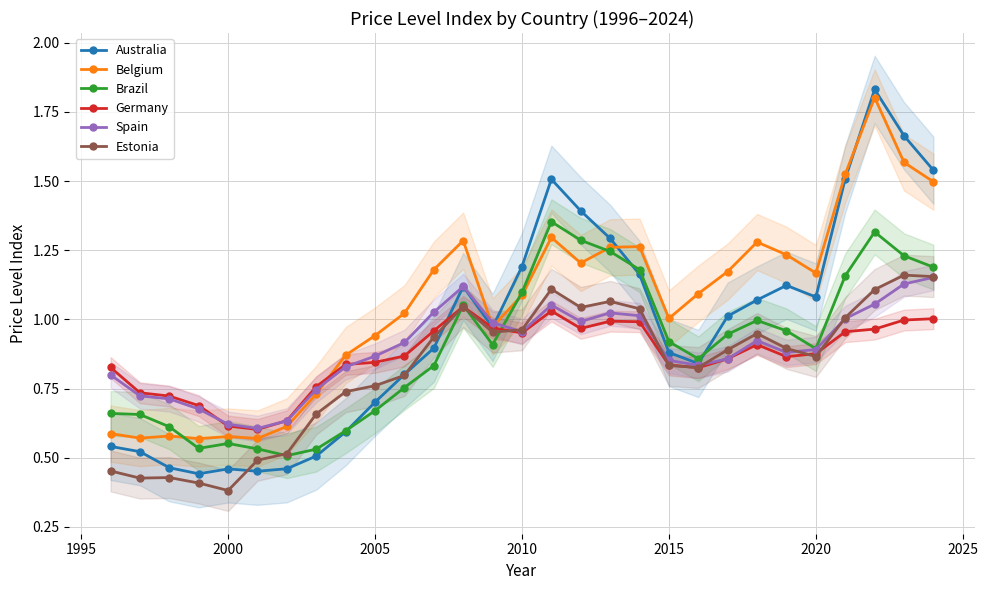

True or false: Spain has a value of 0.2 at 2000.

False